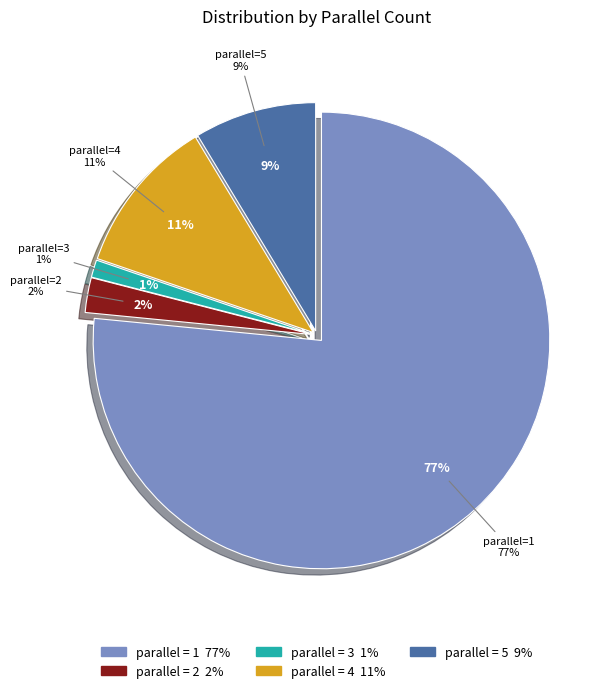

What is the ratio of the value at 4 to the value at 2?

4.5